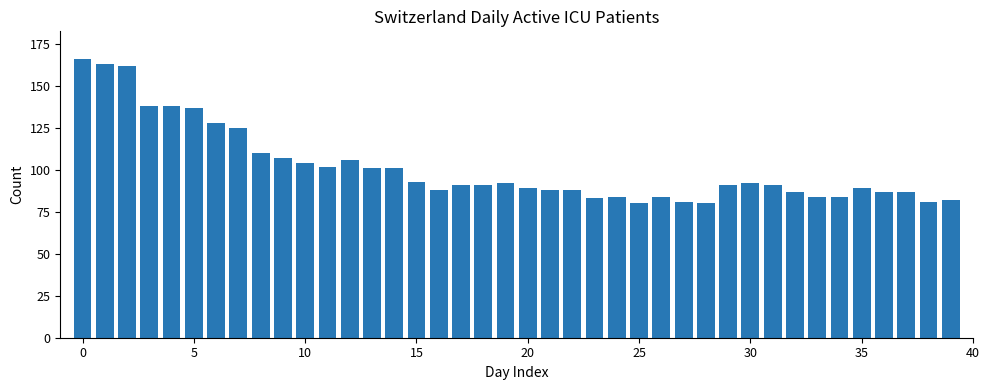

What is the maximum value shown in the chart?

166